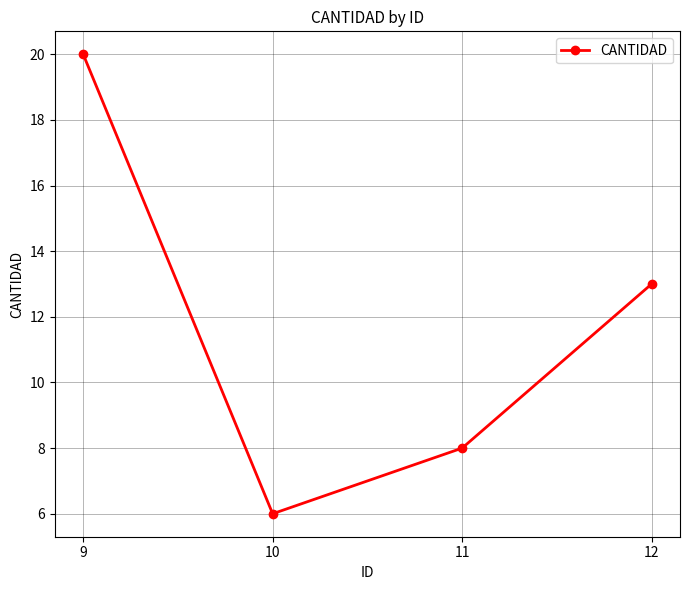

At which label is the value closest to 13?

12